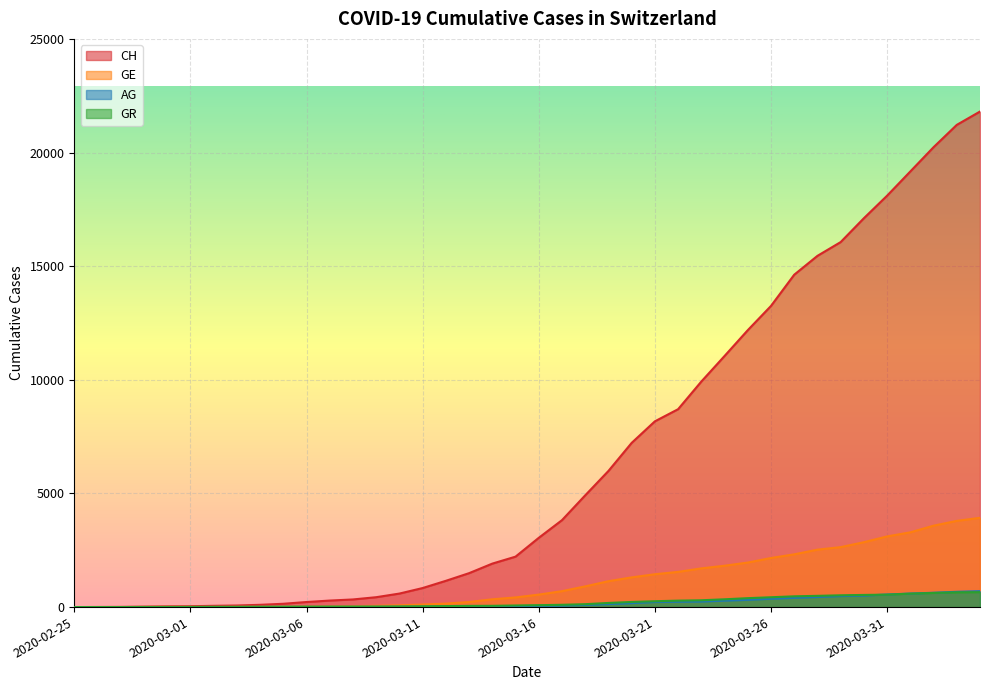

What position from the left is 2020-03-28?

33